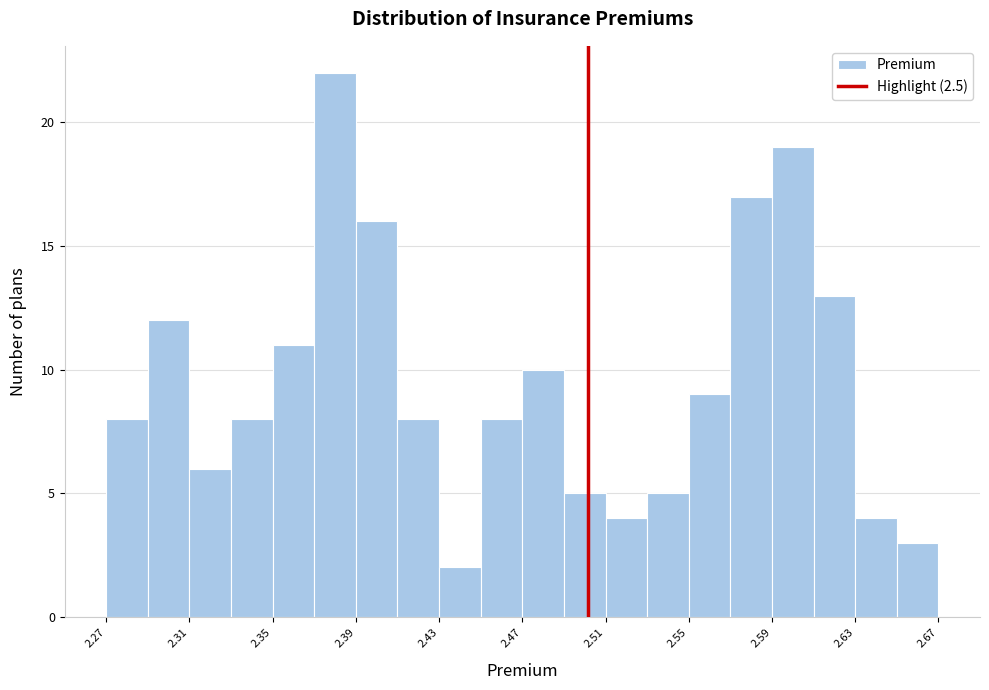

Reading left to right, transcribe this chart: for each bar, give the range it covers on the x-axis and its height. Neither the bar edges nor the heights are printed on the chart, so give them approximately, as read against the axes.

2.265 to 2.285: 8
2.285 to 2.305: 12
2.305 to 2.325: 6
2.325 to 2.345: 8
2.345 to 2.365: 11
2.365 to 2.385: 22
2.385 to 2.410: 16
2.410 to 2.430: 8
2.430 to 2.450: 2
2.450 to 2.470: 8
2.470 to 2.490: 10
2.490 to 2.510: 5
2.510 to 2.530: 4
2.530 to 2.550: 5
2.550 to 2.570: 9
2.570 to 2.590: 17
2.590 to 2.610: 19
2.610 to 2.630: 13
2.630 to 2.650: 4
2.650 to 2.670: 3